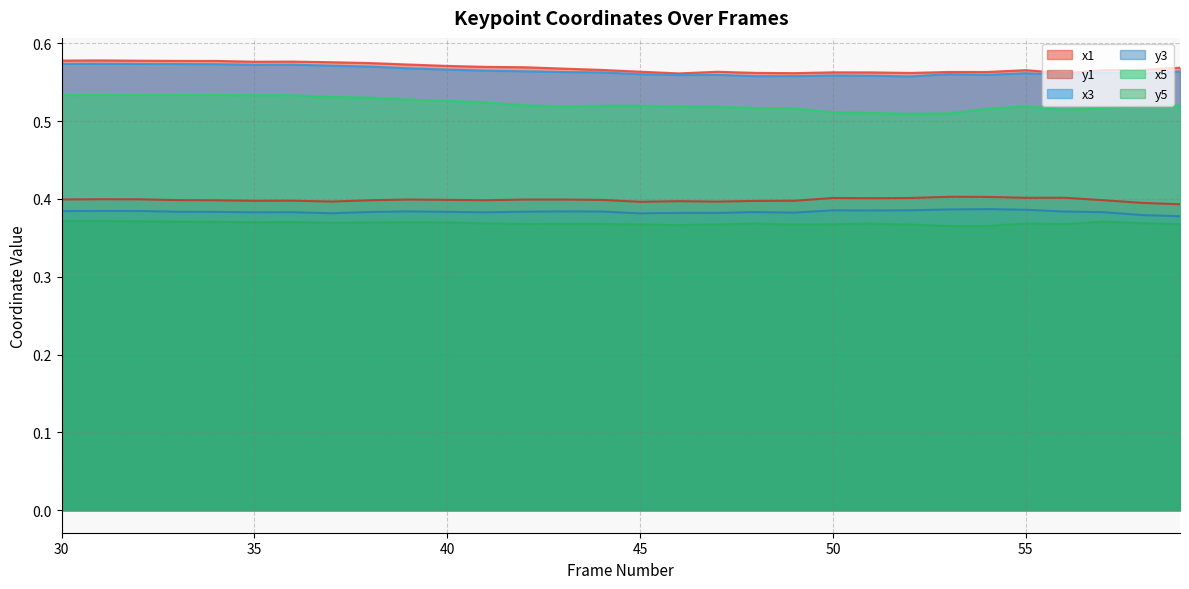

What is the sum of all x3 values?

16.9